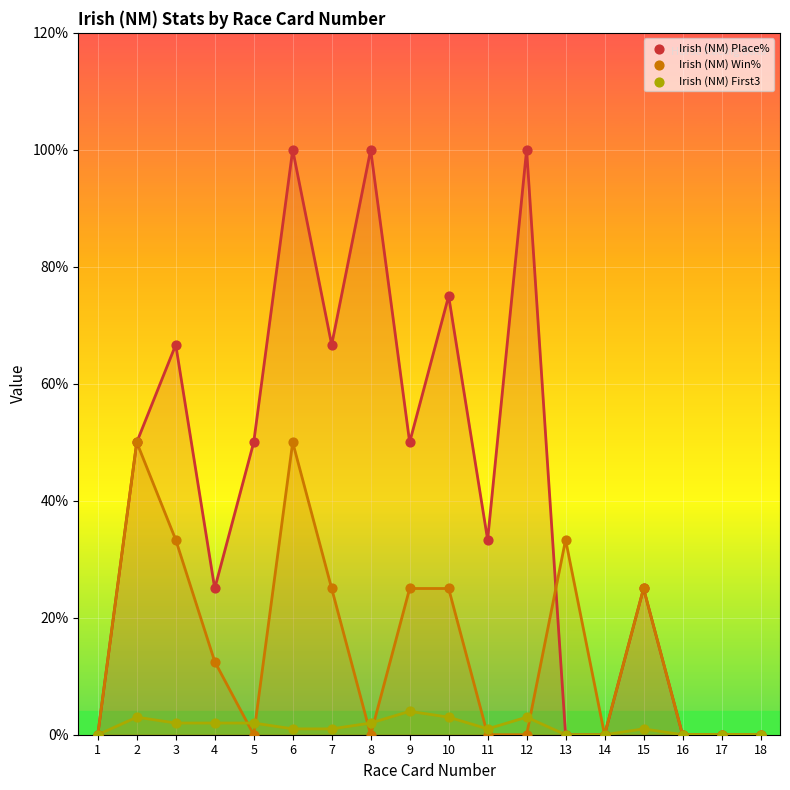

Which series reaches the minimum Y coordinate?

Irish (NM) Place%